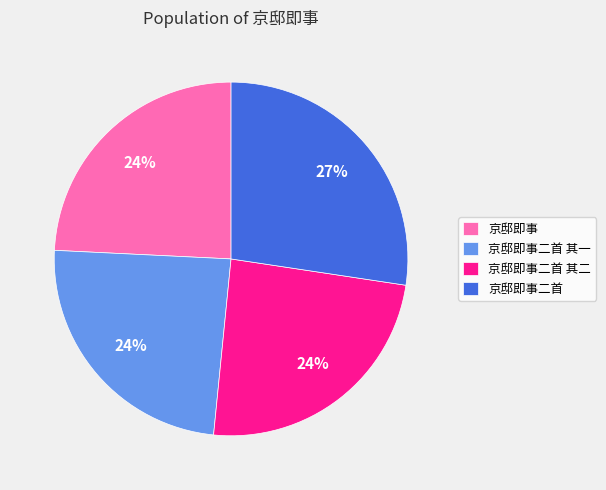

What percentage is the 京邸即事 slice, to the nearest percent?

24%